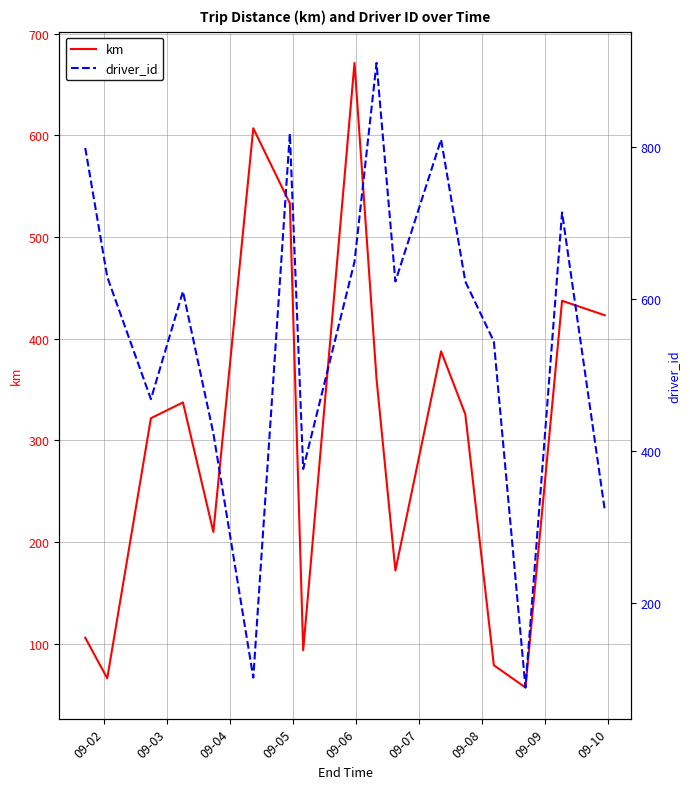

What is the value of the driver_id point at the 14th from the left?

544.0